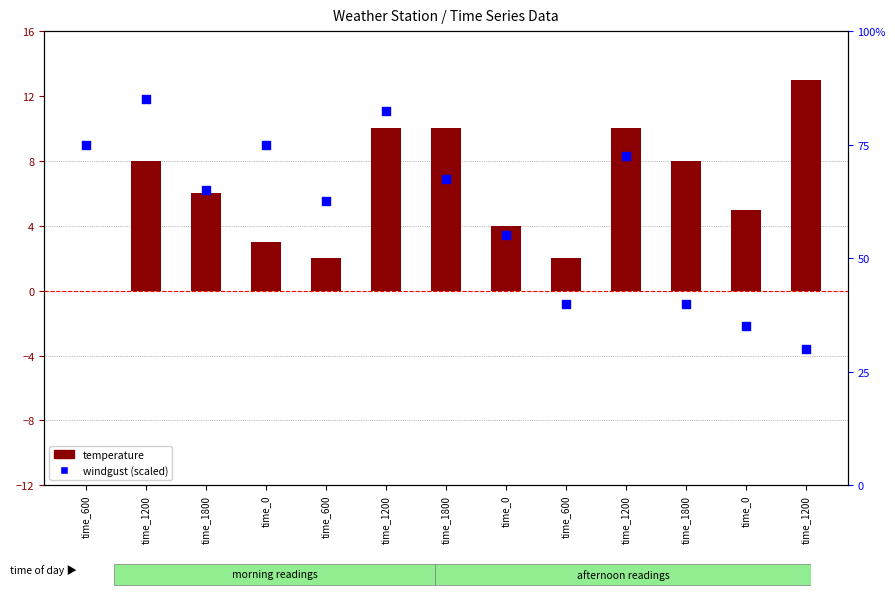

Which series reaches the maximum Y coordinate?

windgust